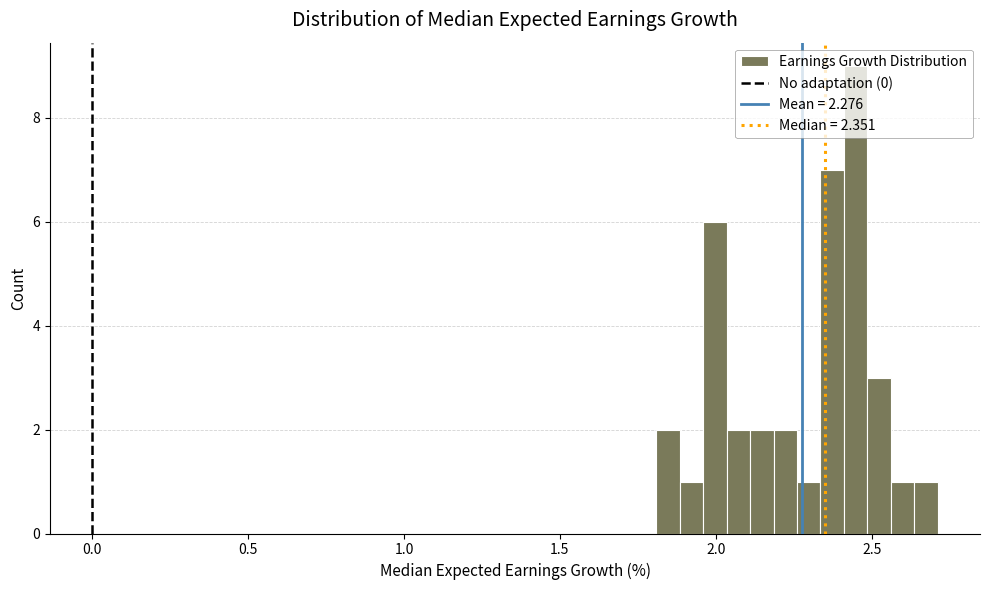

Read against the x-axis, roughly where is the centre of the tallest bar?

2.45